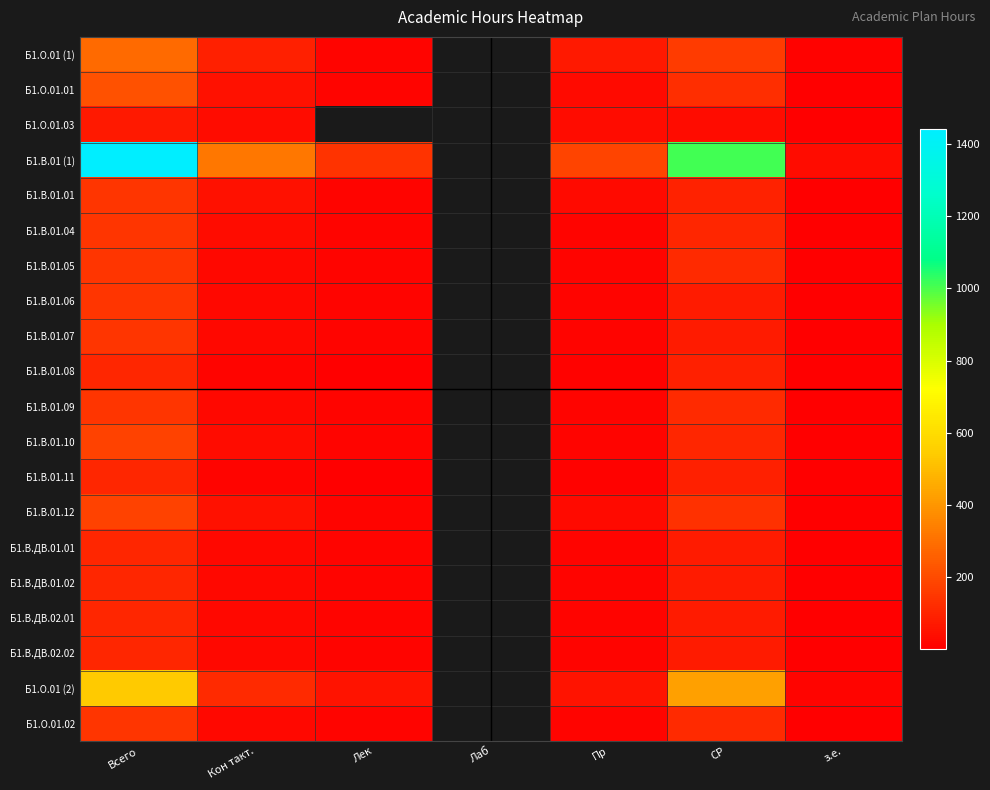

The Б1.В.01 (1) series shows 203.9 at Лек. True or false?

False